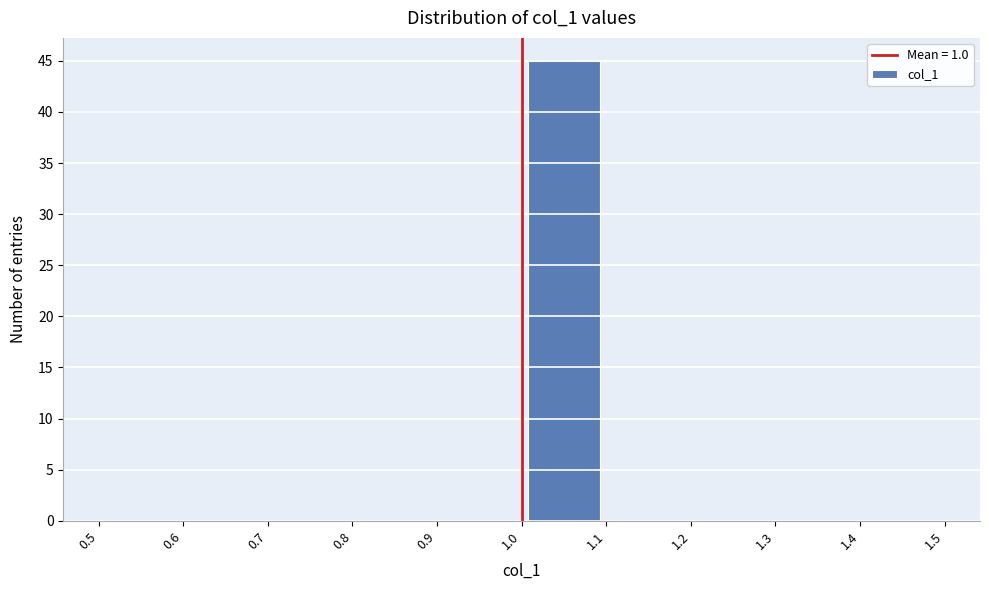

Reading left to right, list every bar in this chart as the range it spans on the x-axis followed by its height. The values are not printed on the chart, so give them approximately, as read against the axis.

0.5 to 0.6: 0
0.6 to 0.7: 0
0.7 to 0.8: 0
0.8 to 0.9: 0
0.9 to 1.0: 0
1.0 to 1.1: 45
1.1 to 1.2: 0
1.2 to 1.3: 0
1.3 to 1.4: 0
1.4 to 1.5: 0